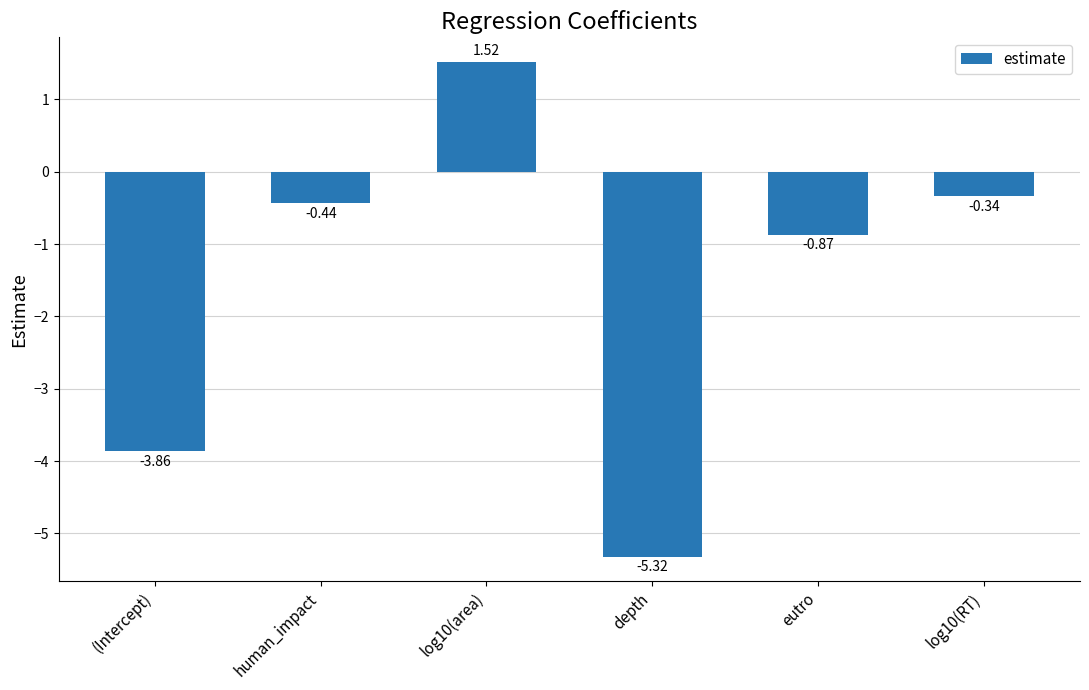

What is the change in value from log10(area) to eutro?

-2.4